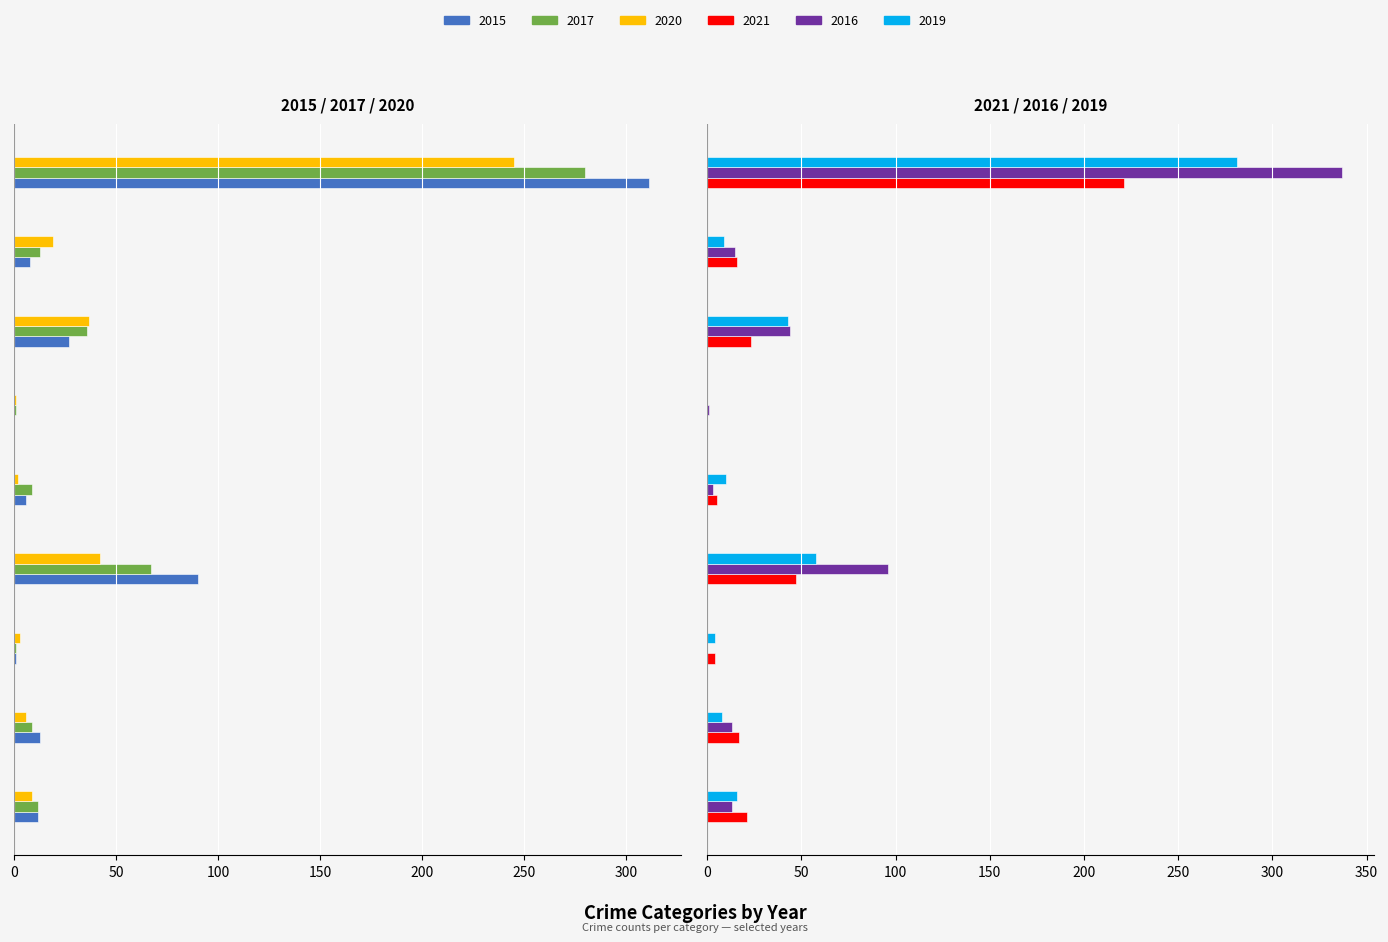

Count the number of categories in the chart.

9